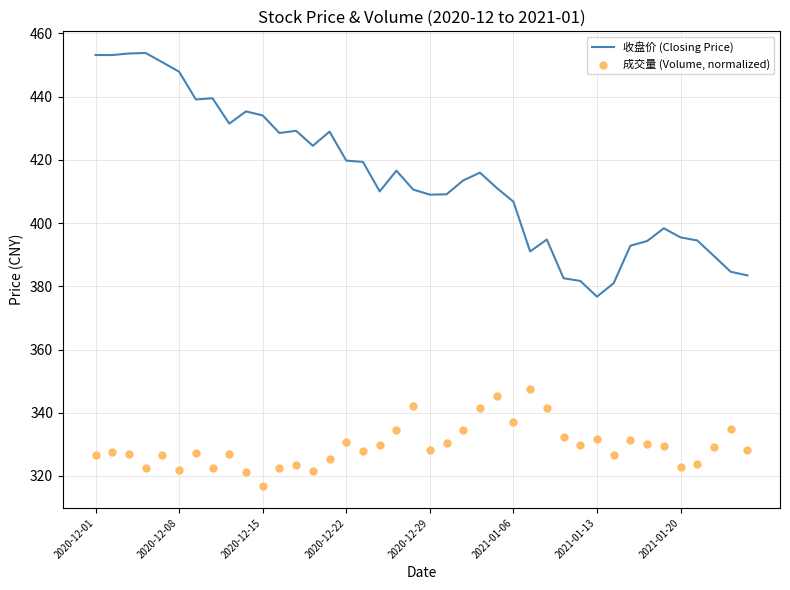

Which series has the largest total across all categories?

收盘价 (Closing Price)